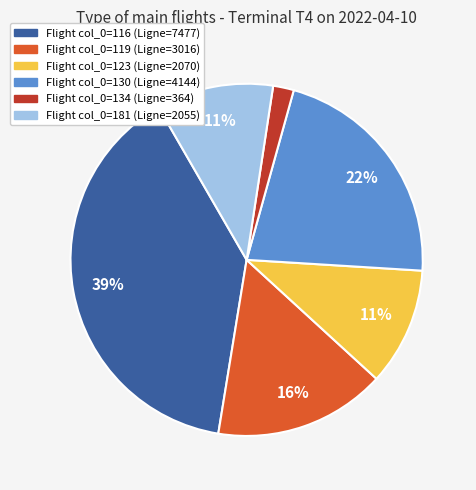

To the nearest percent, what is the average slice percentage?

17%